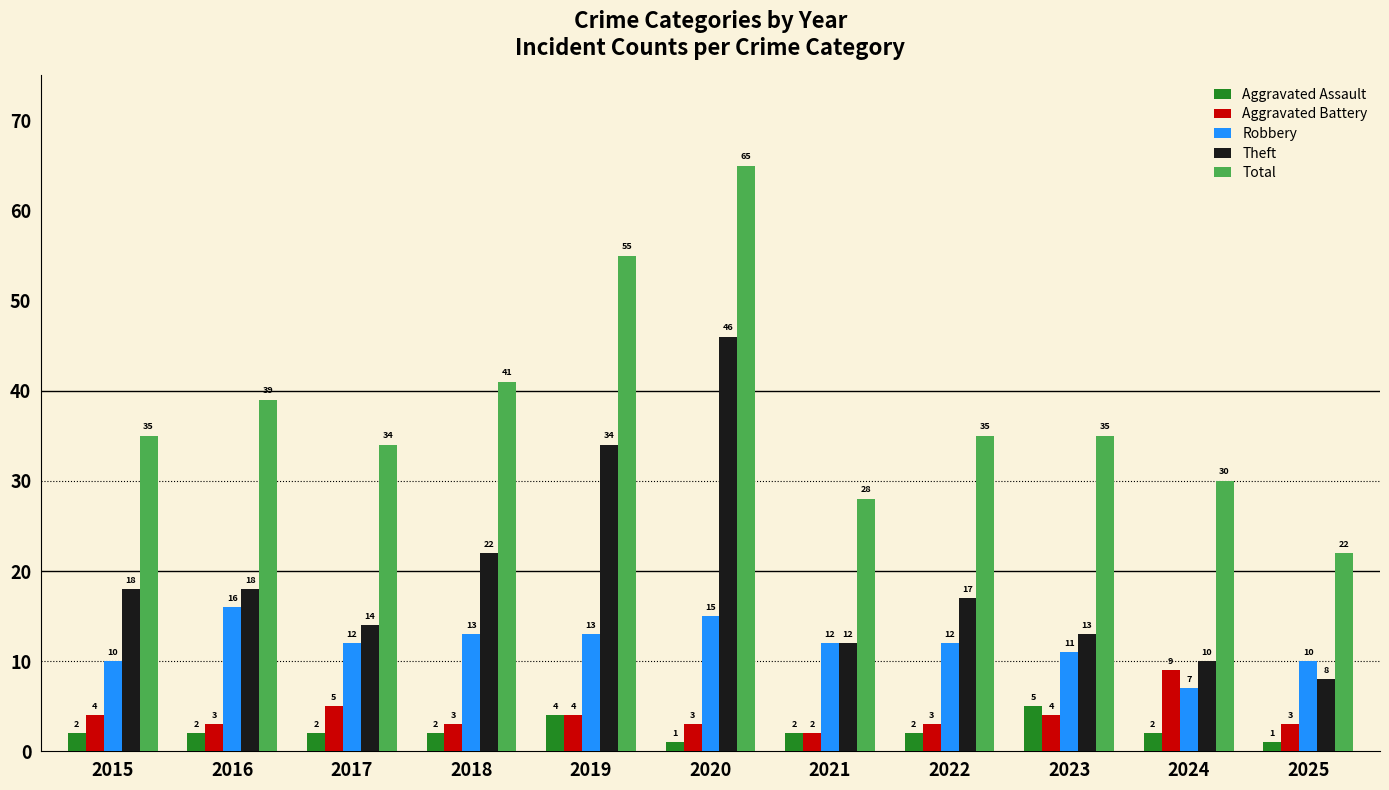

Reading left to right, what are all the values shown in this chart?

Aggravated Assault: 2	2	2	2	4	1	2	2	5	2	1
Aggravated Battery: 4	3	5	3	4	3	2	3	4	9	3
Robbery: 10	16	12	13	13	15	12	12	11	7	10
Theft: 18	18	14	22	34	46	12	17	13	10	8
Total: 35	39	34	41	55	65	28	35	35	30	22